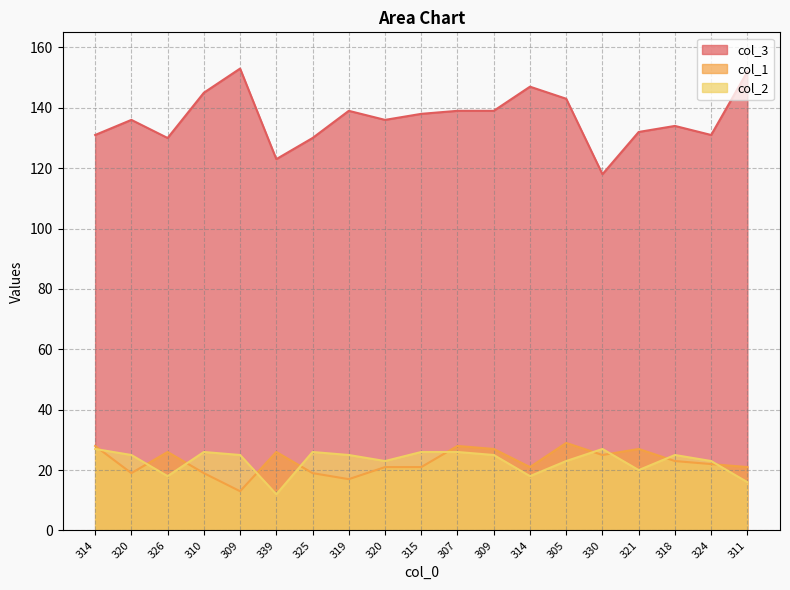

In col_2, how many points are higher than both neighbors (excluding endpoints)?

4